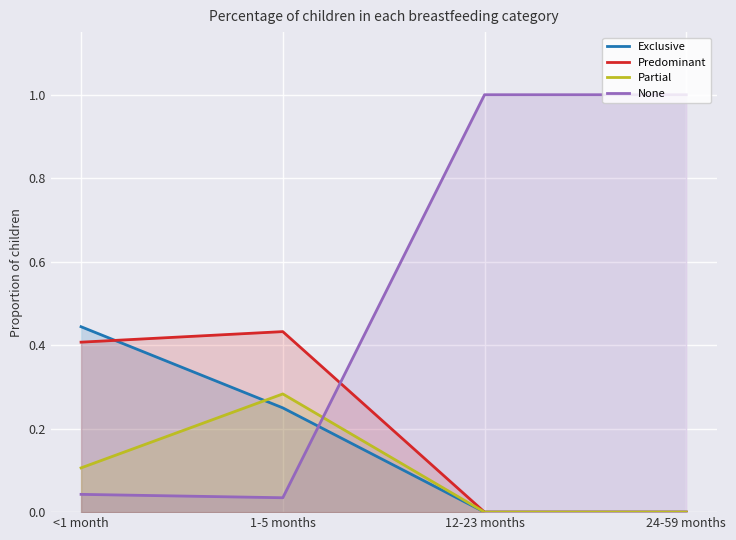

Reading left to right, transcribe all the data shown in this chart.

Exclusive: <1 month=0.4	1-5 months=0.2	12-23 months=0.0	24-59 months=0.0
Predominant: <1 month=0.4	1-5 months=0.4	12-23 months=0.0	24-59 months=0.0
Partial: <1 month=0.1	1-5 months=0.3	12-23 months=0.0	24-59 months=0.0
None: <1 month=0.0	1-5 months=0.0	12-23 months=1.0	24-59 months=1.0